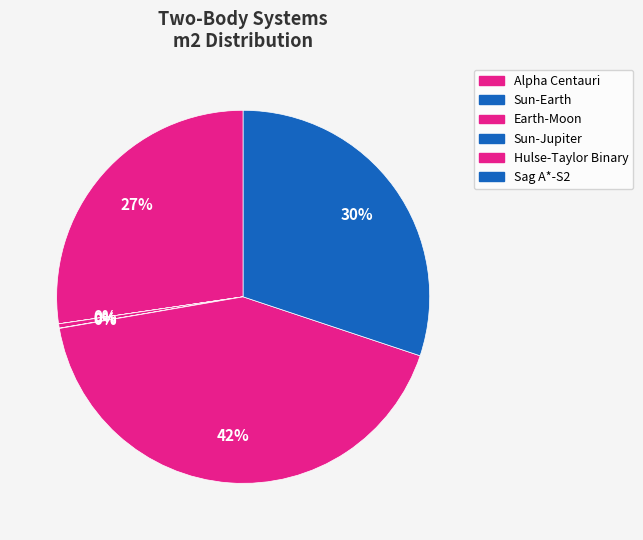

To the nearest percent, what is the average slice percentage?

17%